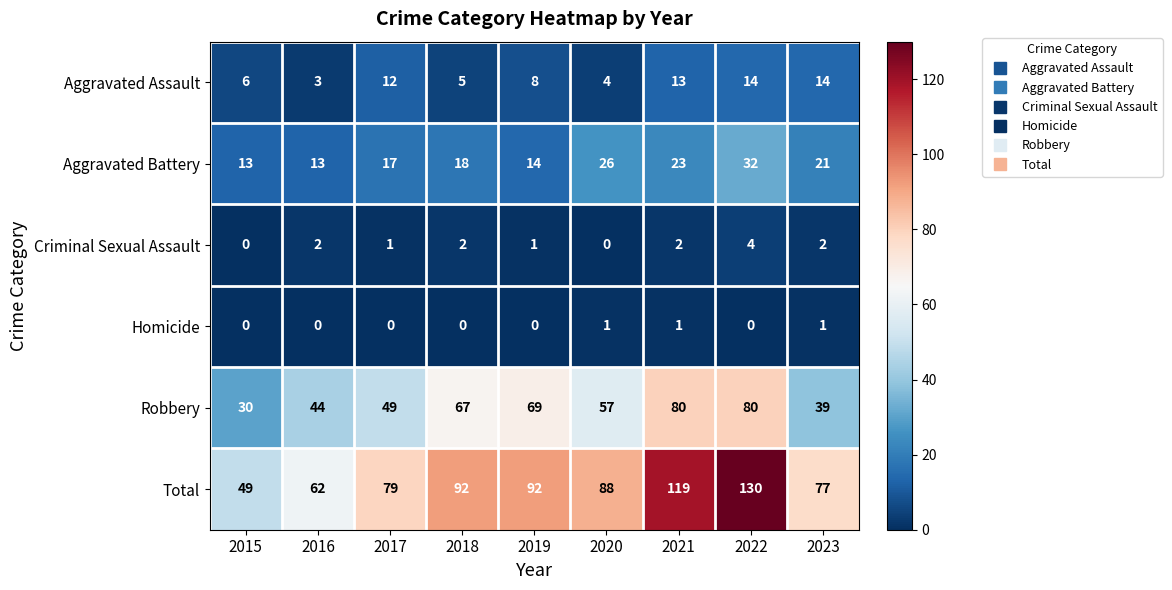

Rank the series at 2021 from highest to lowest value.

Total, Robbery, Aggravated Battery, Aggravated Assault, Criminal Sexual Assault, Homicide